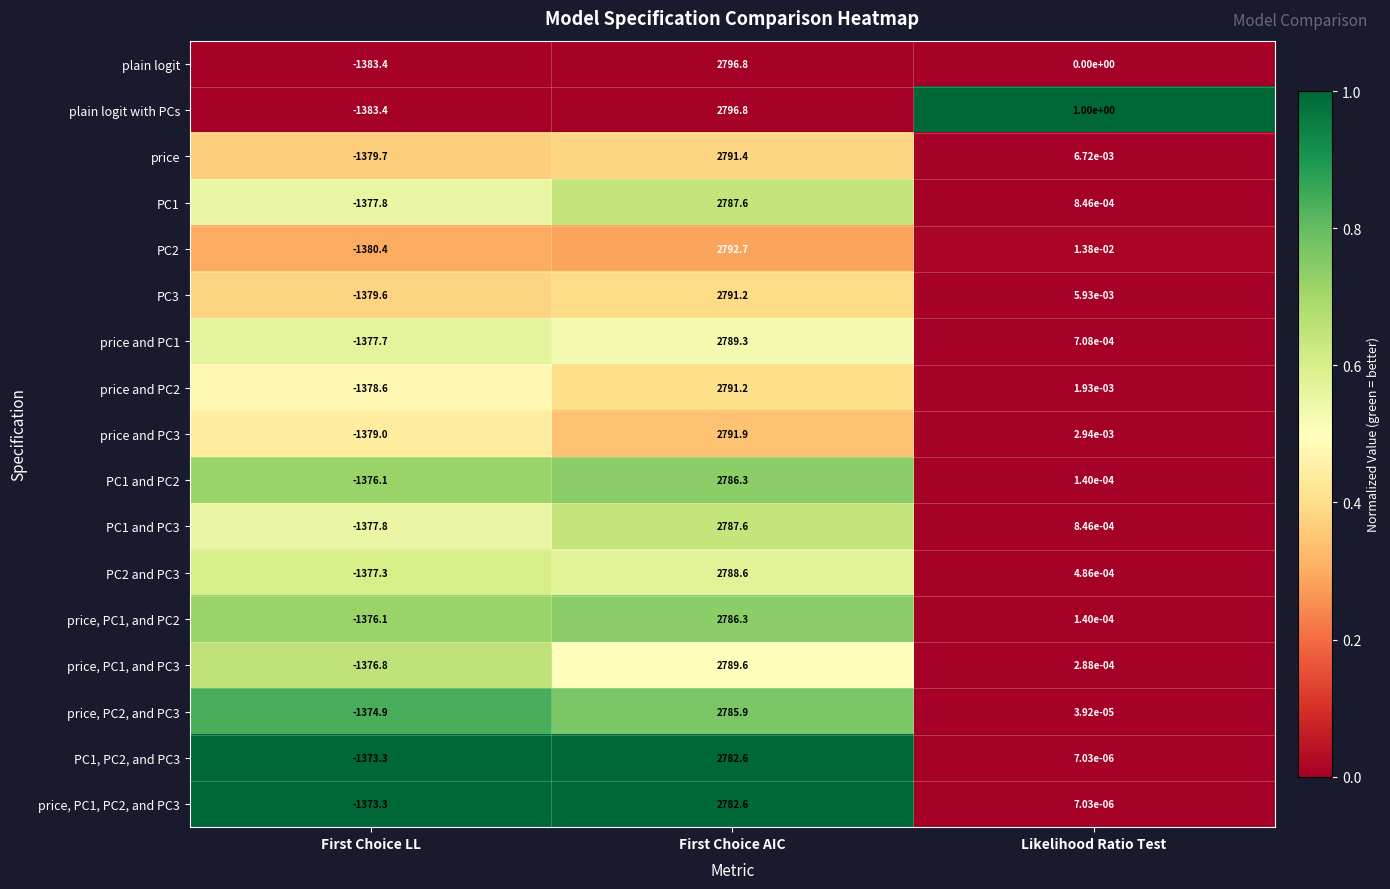

Is the value of price and PC3 at First Choice LL greater than the value of PC1, PC2, and PC3 at Likelihood Ratio Test?

No